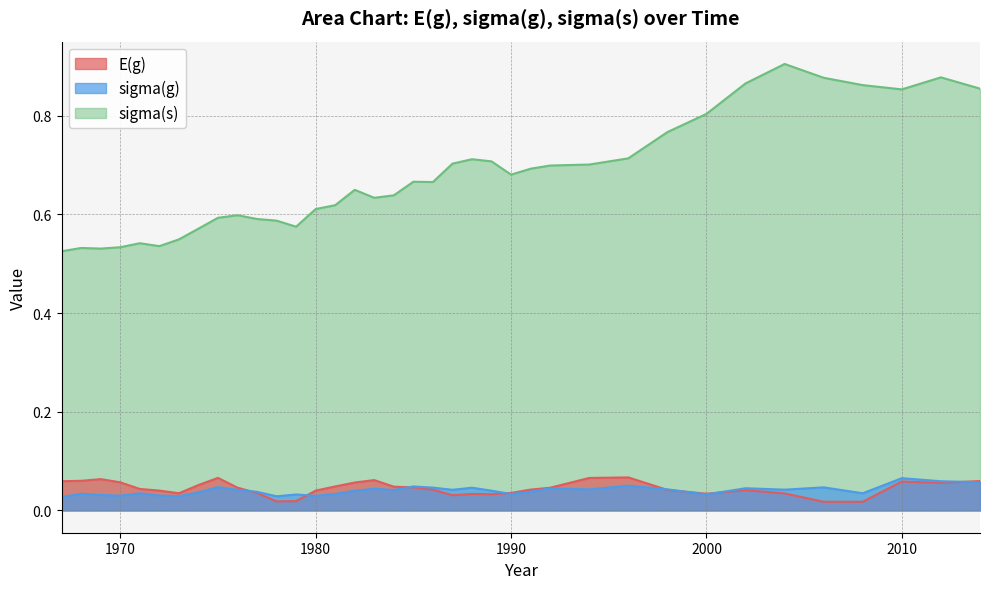

The value of sigma(s) at 1979 is 0.9. True or false?

False